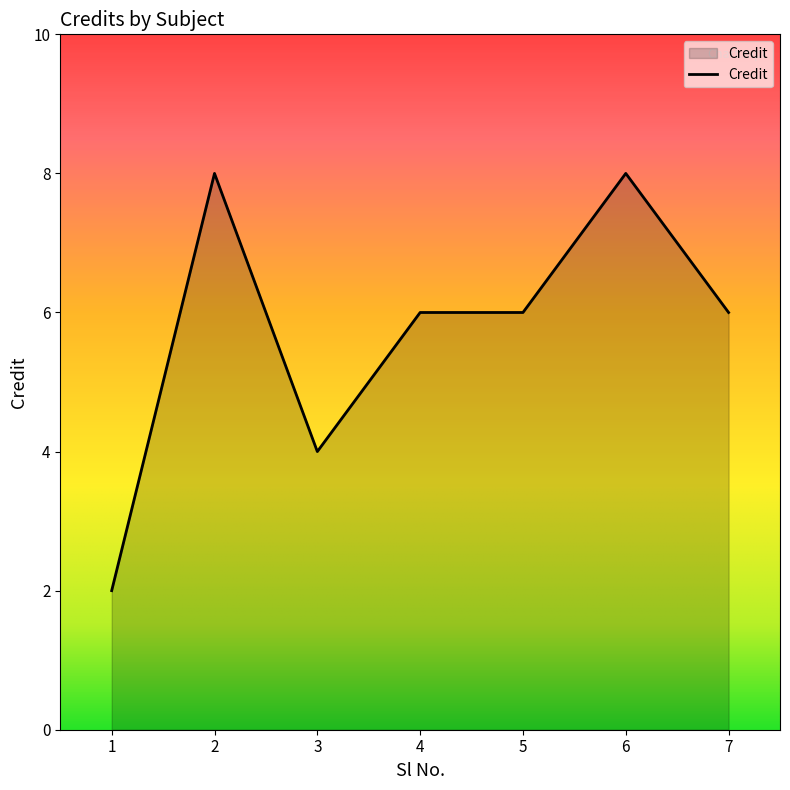

What is the greatest value displayed?

8